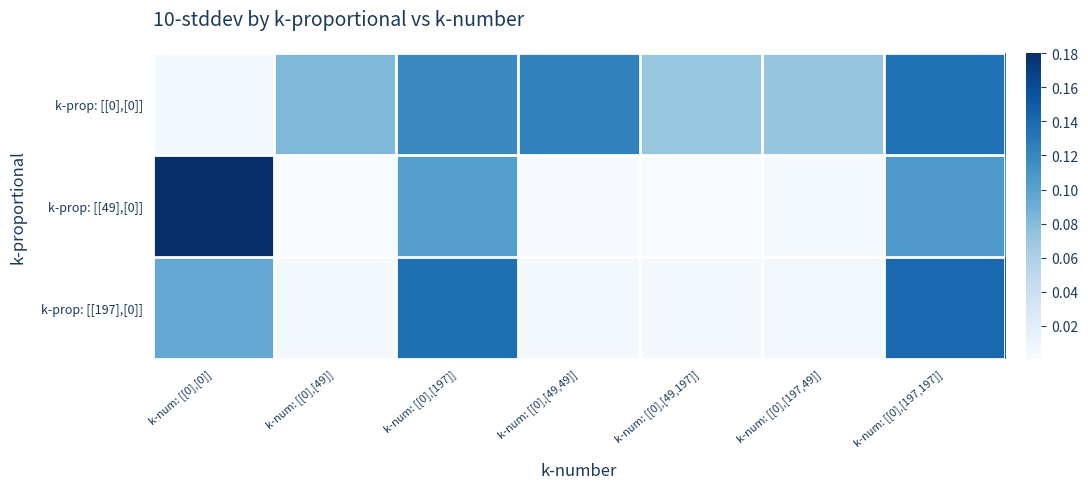

Reading left to right, list all the values displayed in this chart.

k-prop: [[0],[0]]: k-num: [[0],[0]]=0.0	k-num: [[0],[49]]=0.1	k-num: [[0],[197]]=0.1	k-num: [[0],[49,49]]=0.1	k-num: [[0],[49,197]]=0.1	k-num: [[0],[197,49]]=0.1	k-num: [[0],[197,197]]=0.1
k-prop: [[49],[0]]: k-num: [[0],[0]]=0.2	k-num: [[0],[49]]=0.0	k-num: [[0],[197]]=0.1	k-num: [[0],[49,49]]=0.0	k-num: [[0],[49,197]]=0.0	k-num: [[0],[197,49]]=0.0	k-num: [[0],[197,197]]=0.1
k-prop: [[197],[0]]: k-num: [[0],[0]]=0.1	k-num: [[0],[49]]=0.0	k-num: [[0],[197]]=0.1	k-num: [[0],[49,49]]=0.0	k-num: [[0],[49,197]]=0.0	k-num: [[0],[197,49]]=0.0	k-num: [[0],[197,197]]=0.1